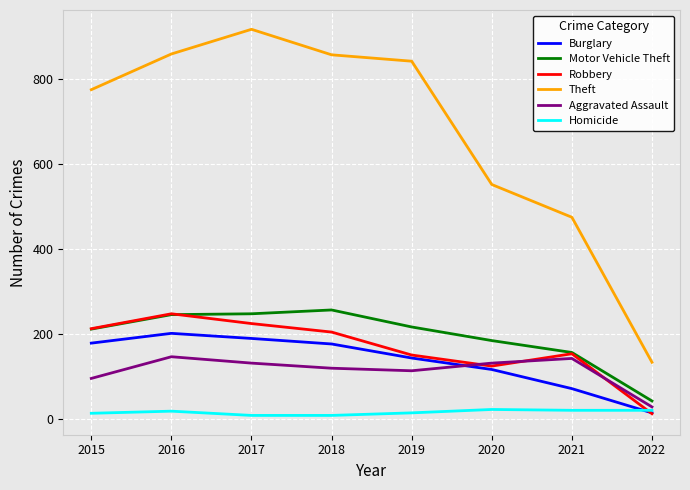

What is the difference between the highest and lowest values at 2017?

908